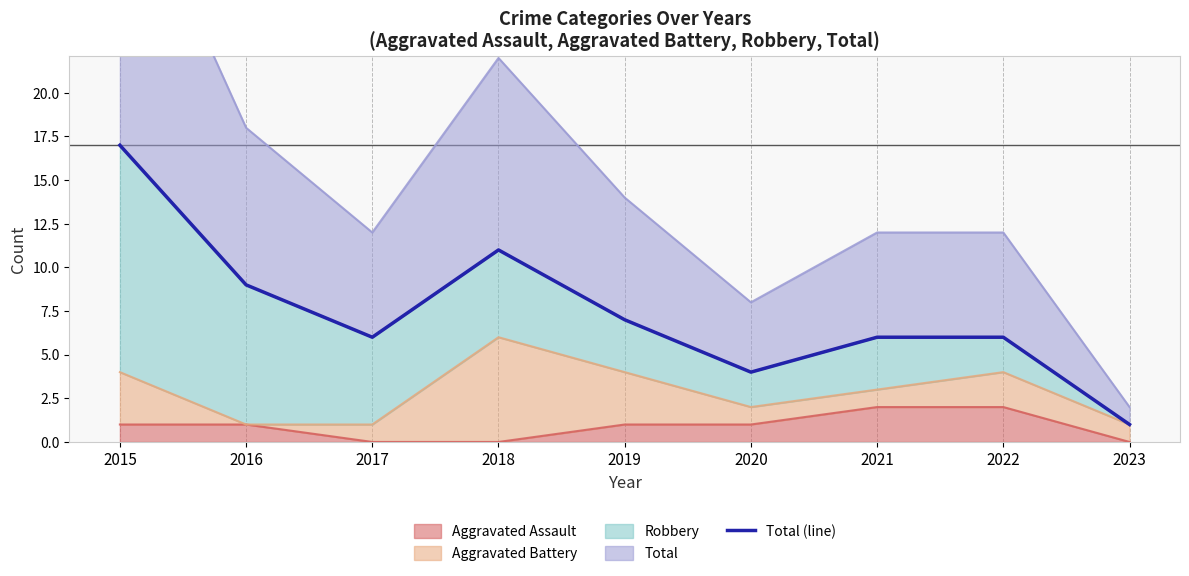

How many lines are shown in the chart?

1